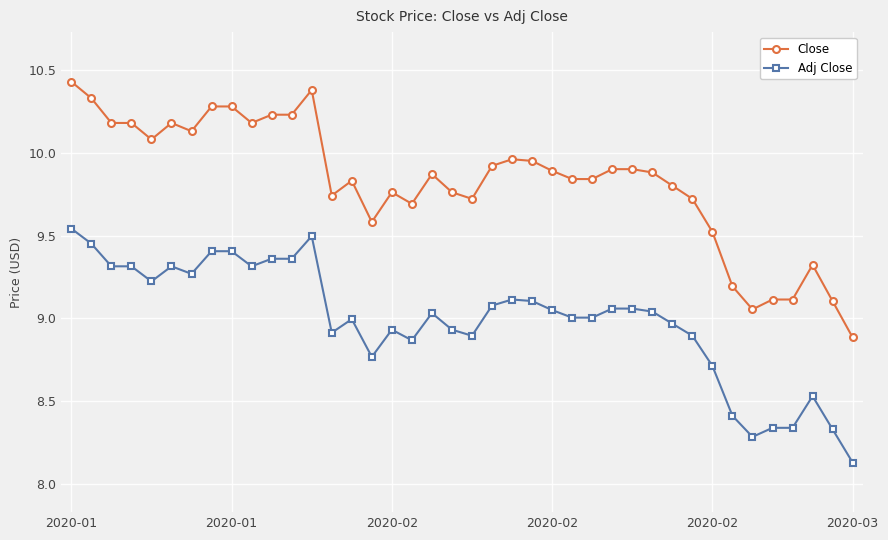

What is the smallest value displayed?

8.1